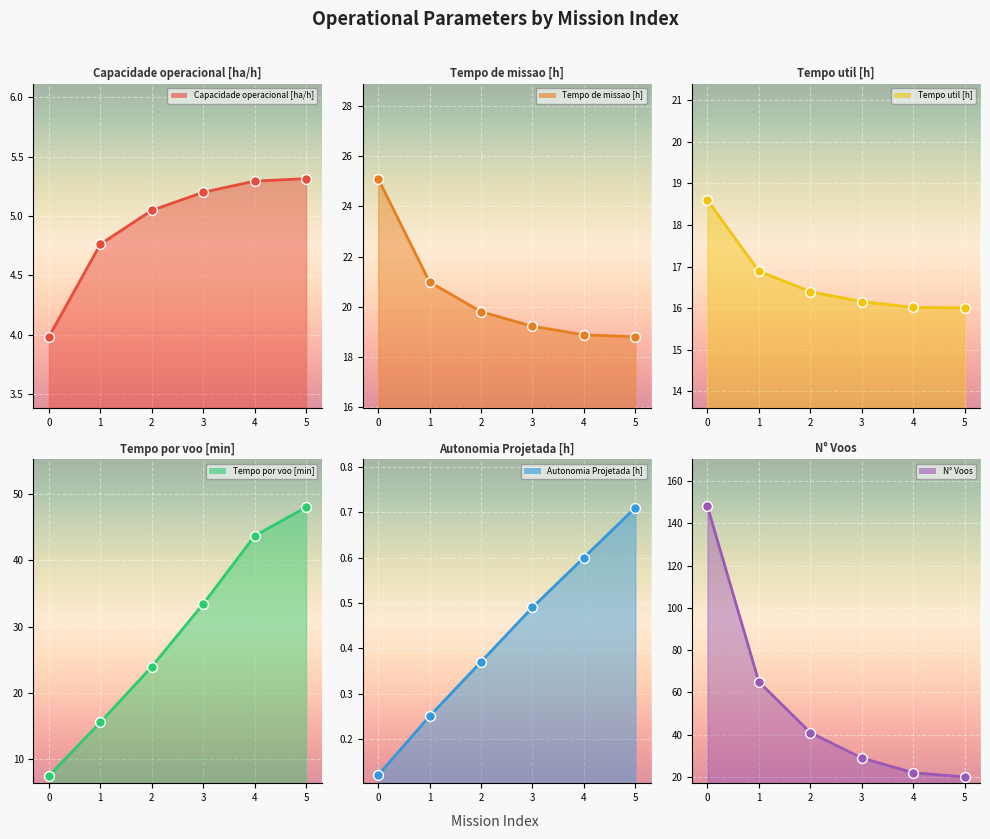

Which series has the widest spread of Y values?

N° Voos